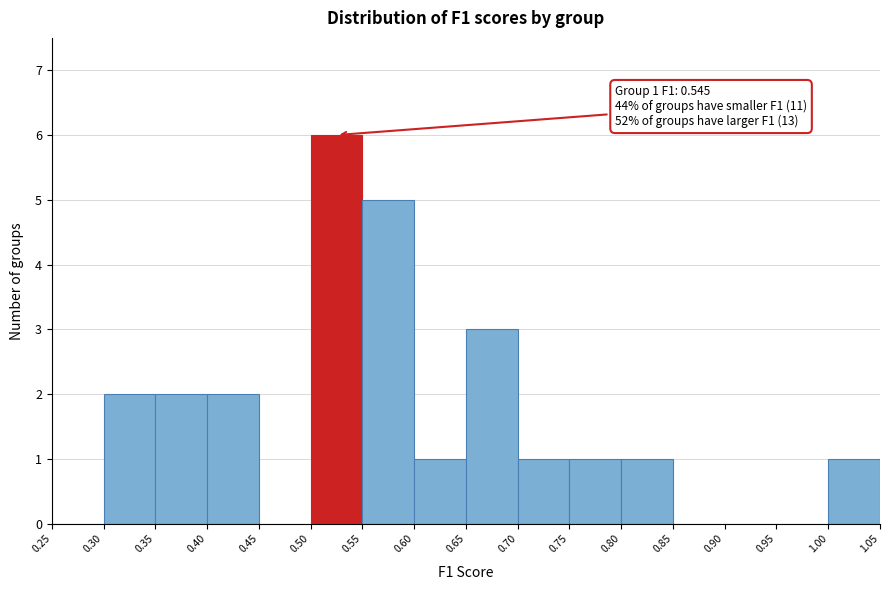

Which range on the x-axis has the tallest bar?

0.50 to 0.55